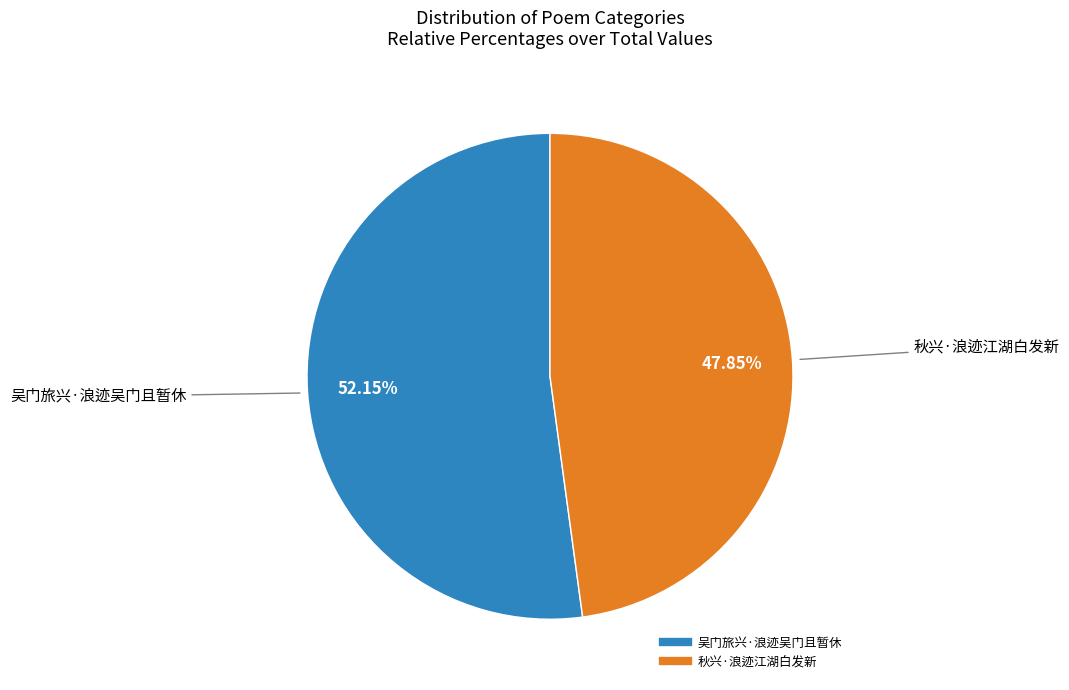

Is the sum of 秋兴·浪迹江湖白发新 and 吴门旅兴·浪迹吴门且暂休 greater than half?

Yes